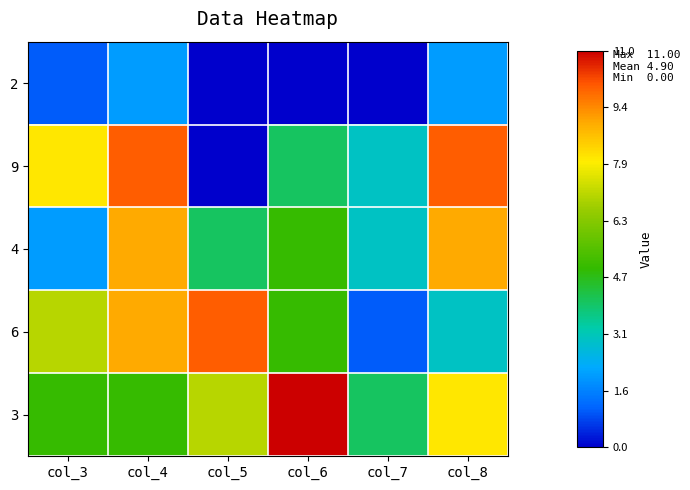

Rank the series at col_5 from lowest to highest value.

2, 9, 4, 3, 6